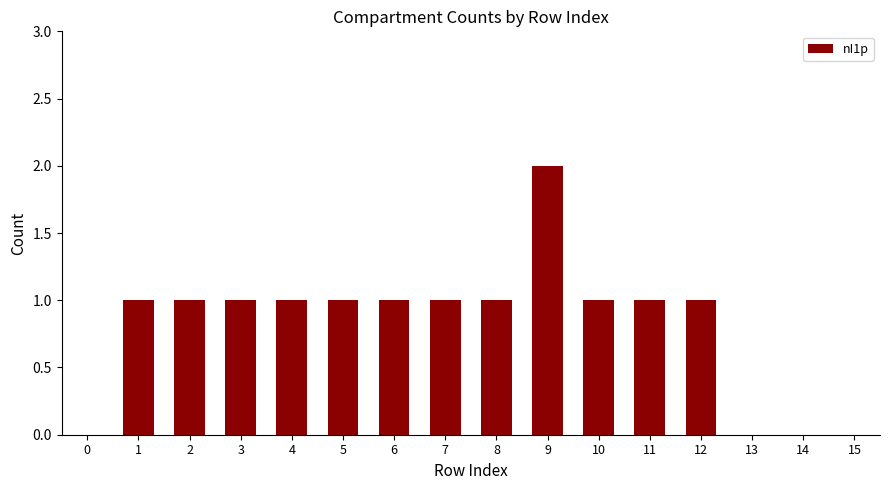

Are the bars grouped side by side (vs. stacked)?

No